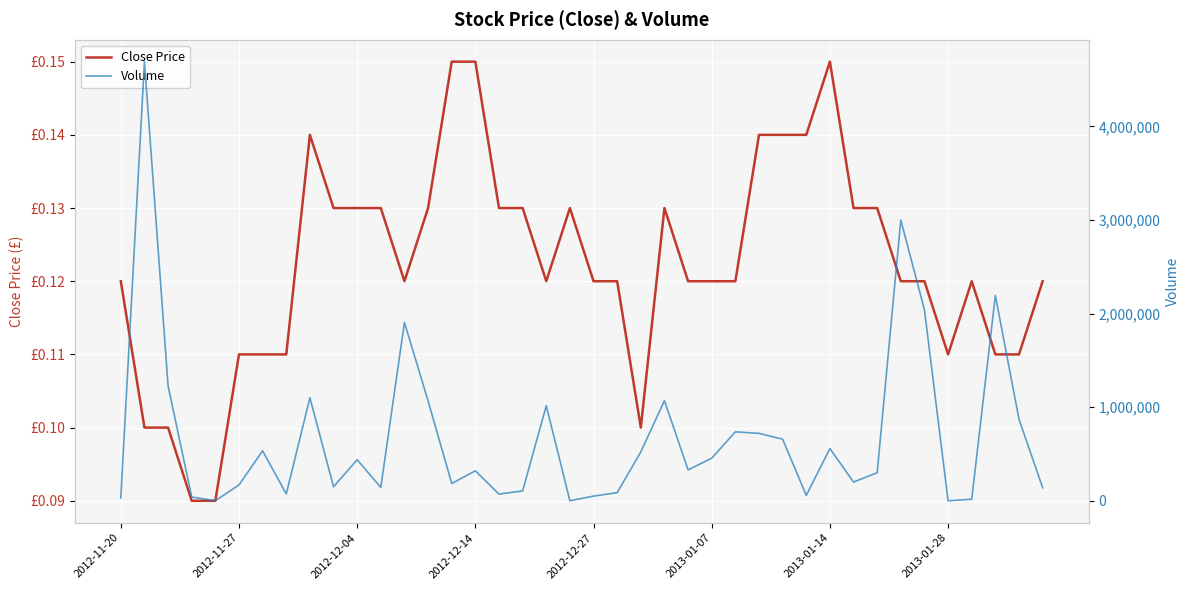

What is the greatest value displayed?

4692200.0